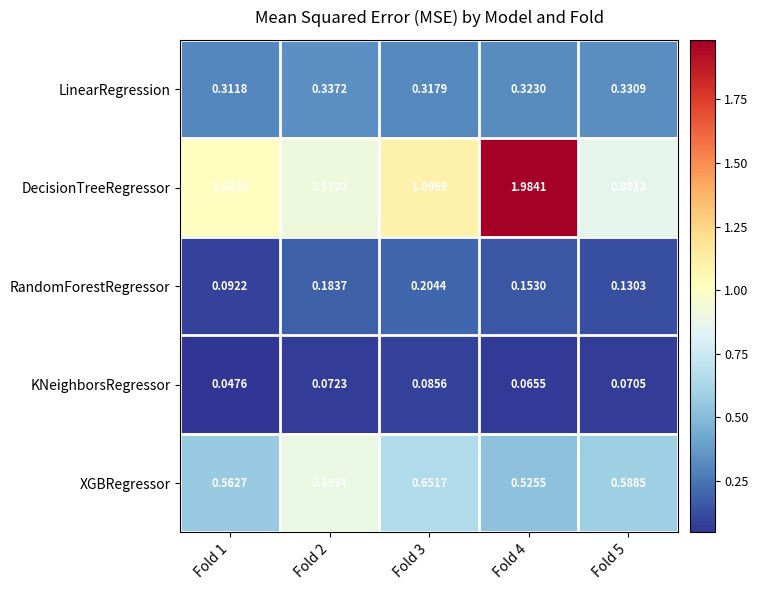

Which label corresponds to the largest value in the chart?

Fold 4